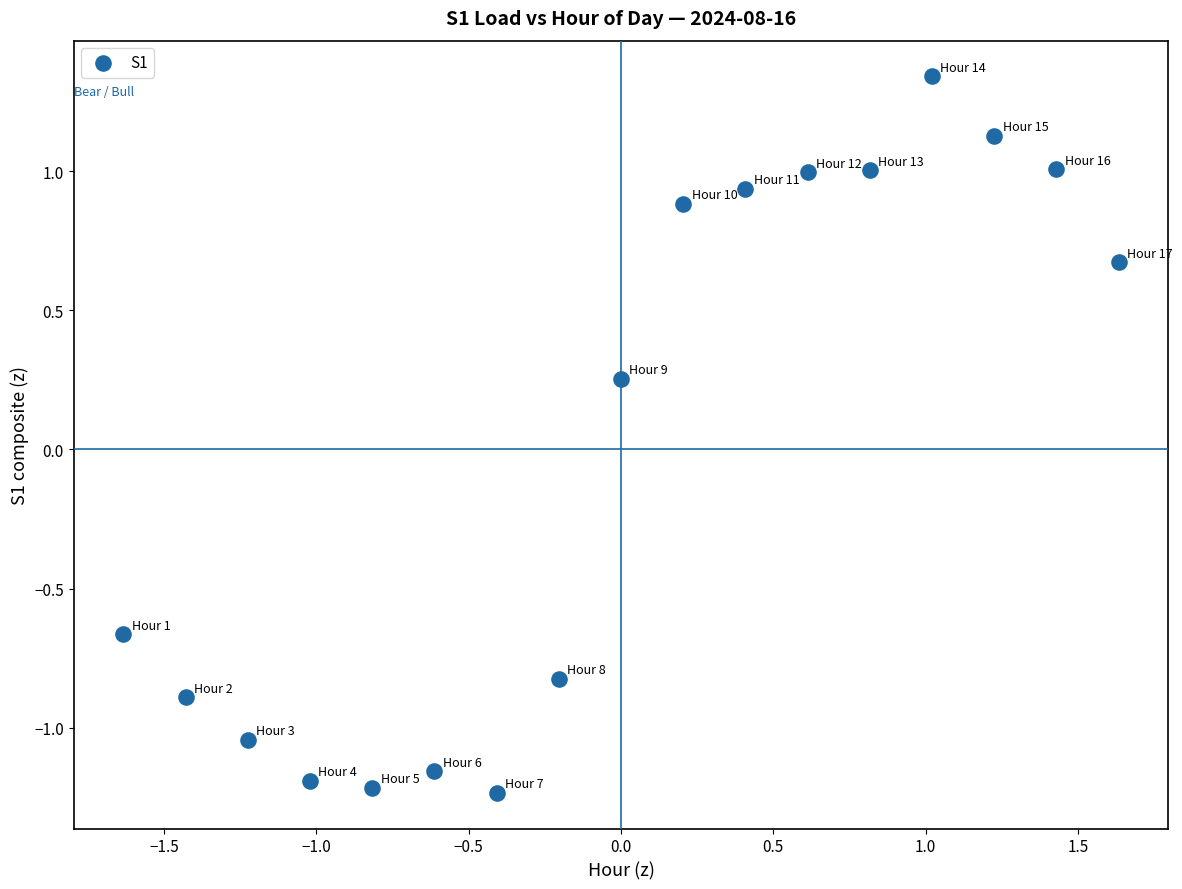

What is the range of Y values (max minus min)?

2.6